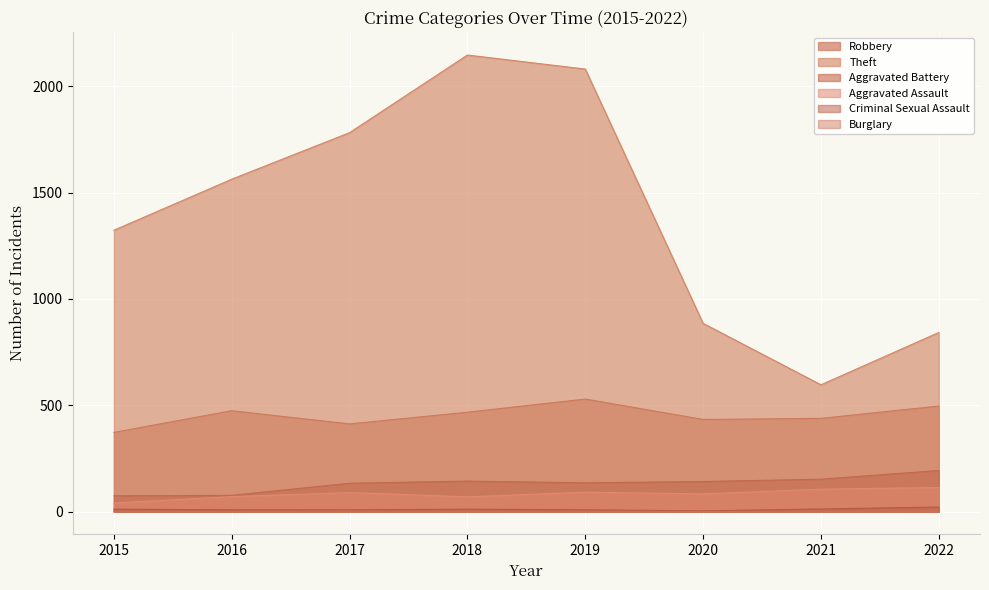

Reading right to left, list all the values displayed in this chart.

Robbery: 496	438	433	529	467	412	474	372
Theft: 842	596	885	2081	2147	1782	1563	1323
Aggravated Battery: 193	152	141	135	143	133	76	74
Aggravated Assault: 113	105	83	91	69	89	70	40
Criminal Sexual Assault: 21	12	3	8	11	8	8	11
Burglary: 0	1	0	1	0	2	0	0